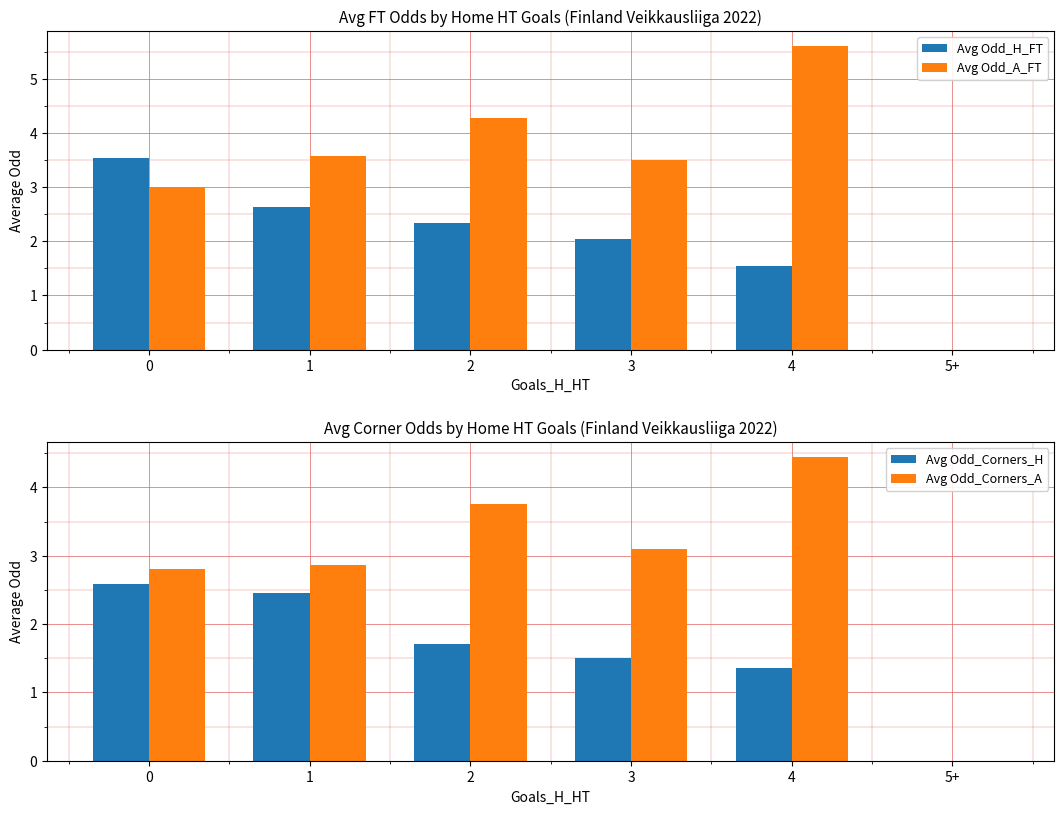

What is the value of the Avg Odd_A_FT bar at the 3rd from the left?

4.3